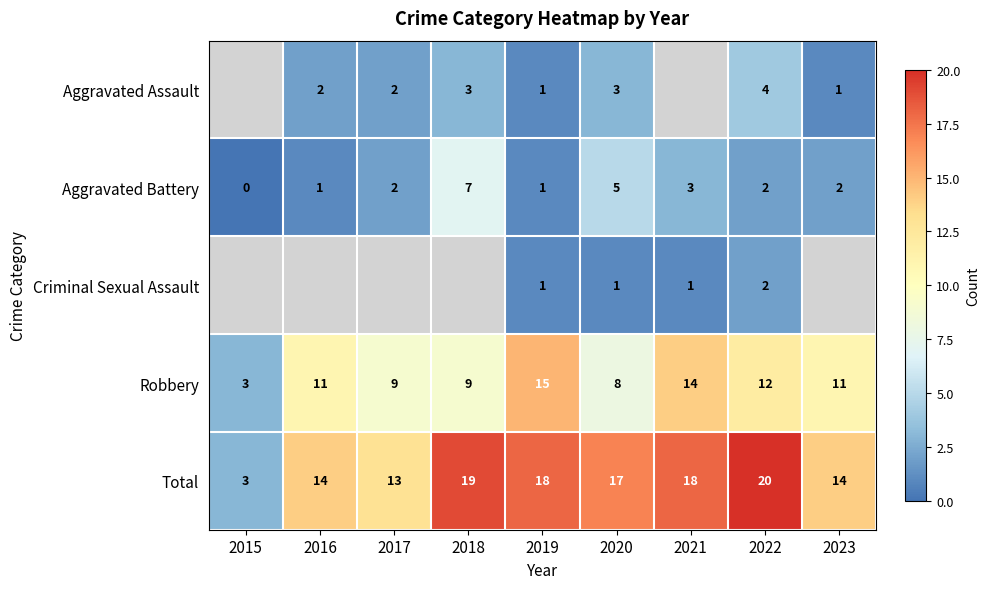

At which label is Total closest to 11?

2017